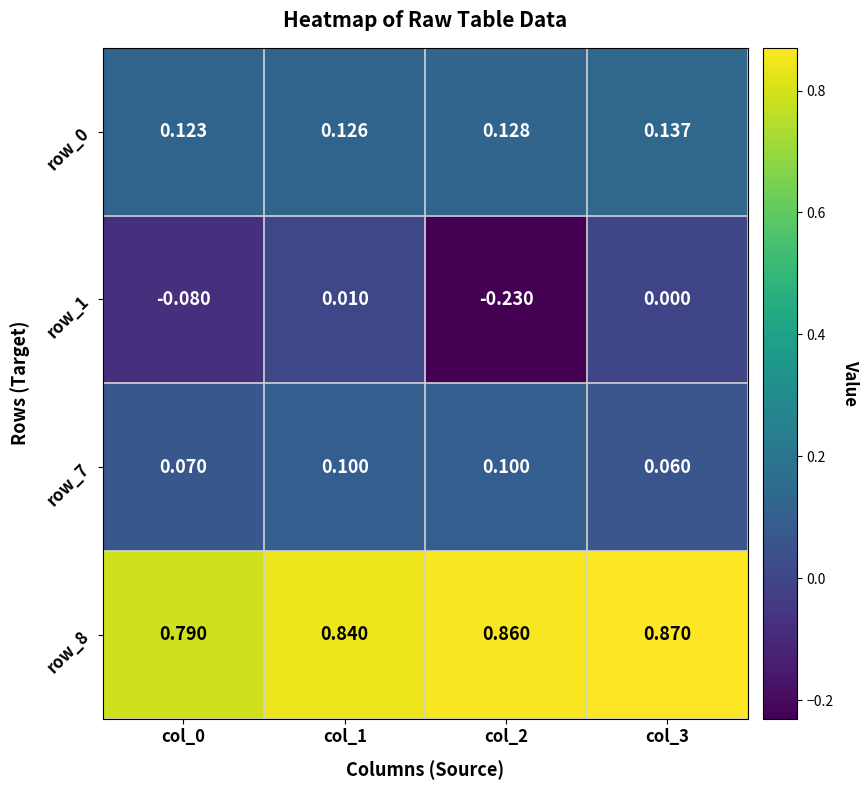

Which series changed the most between col_0 and col_2?

row_1